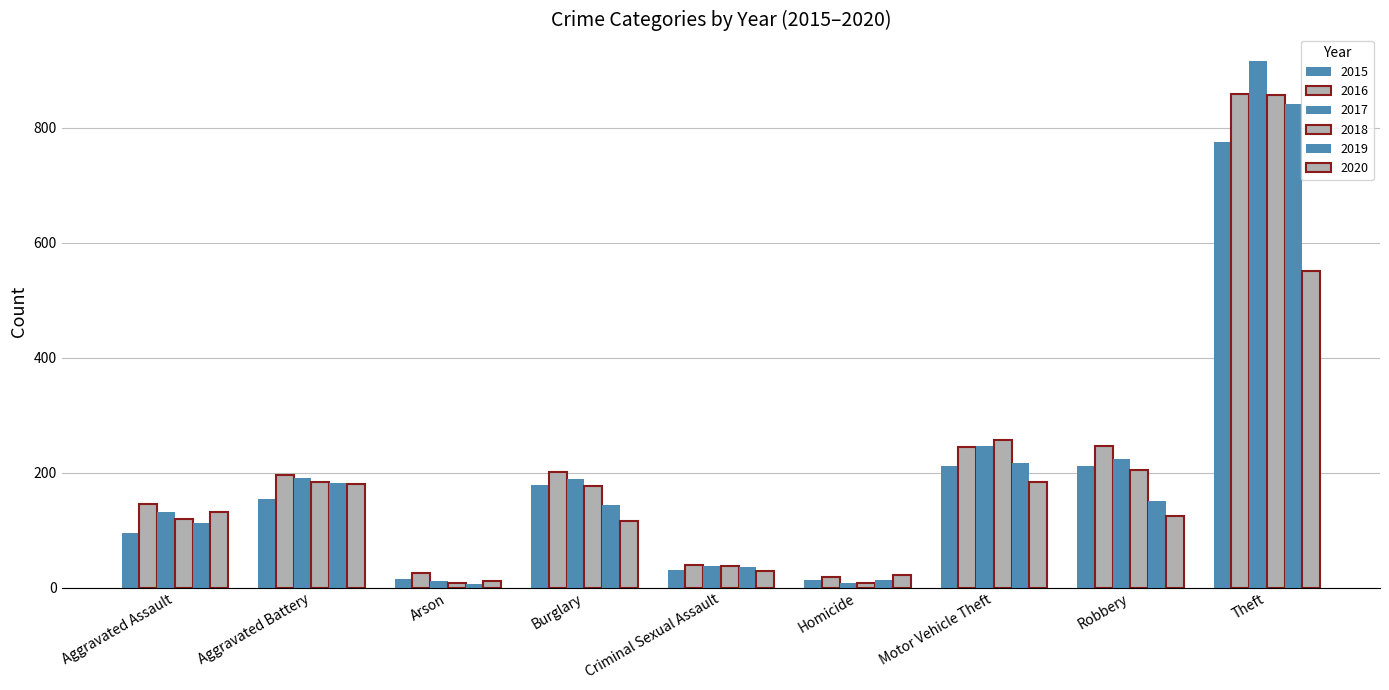

Where does the 2017 series first go above 189?

Aggravated Battery